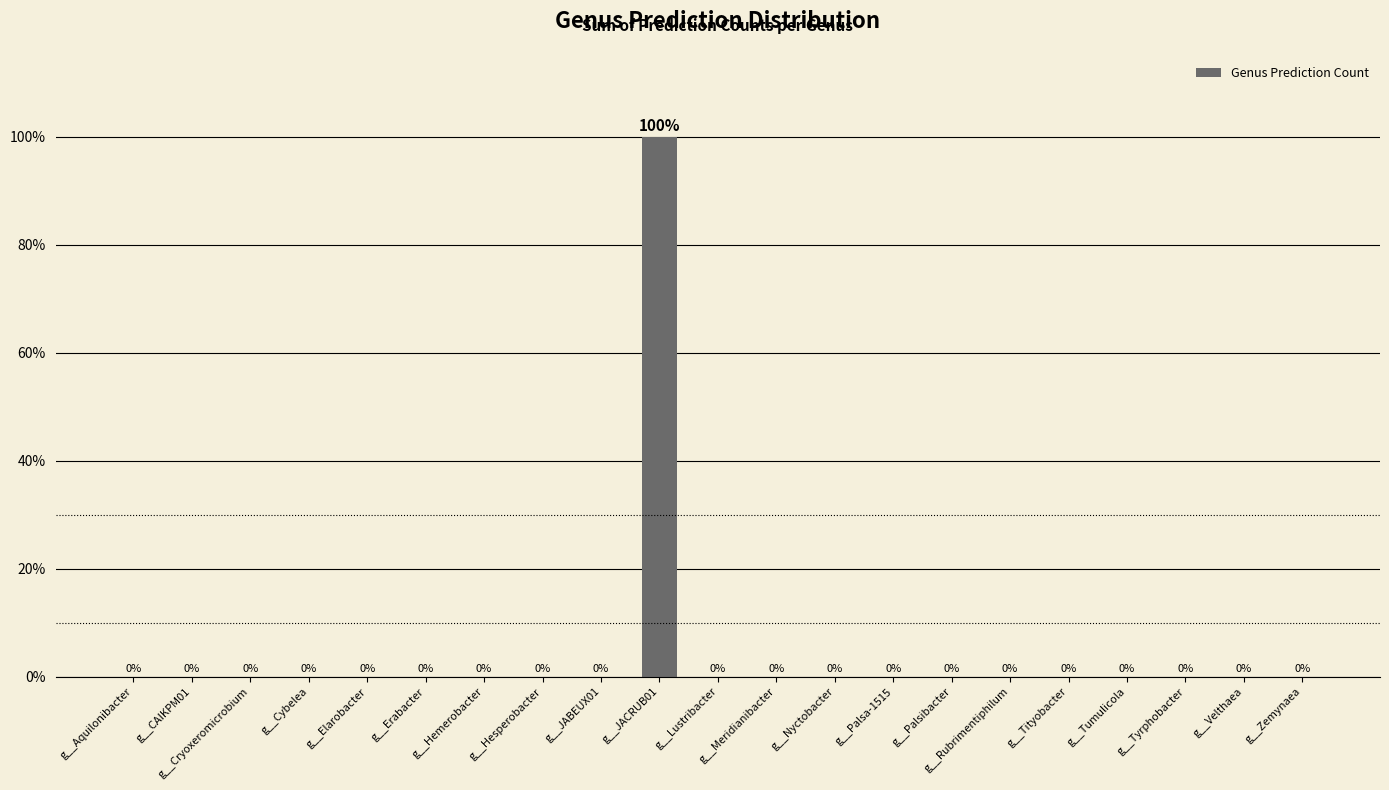

What is the sum of all values?

100